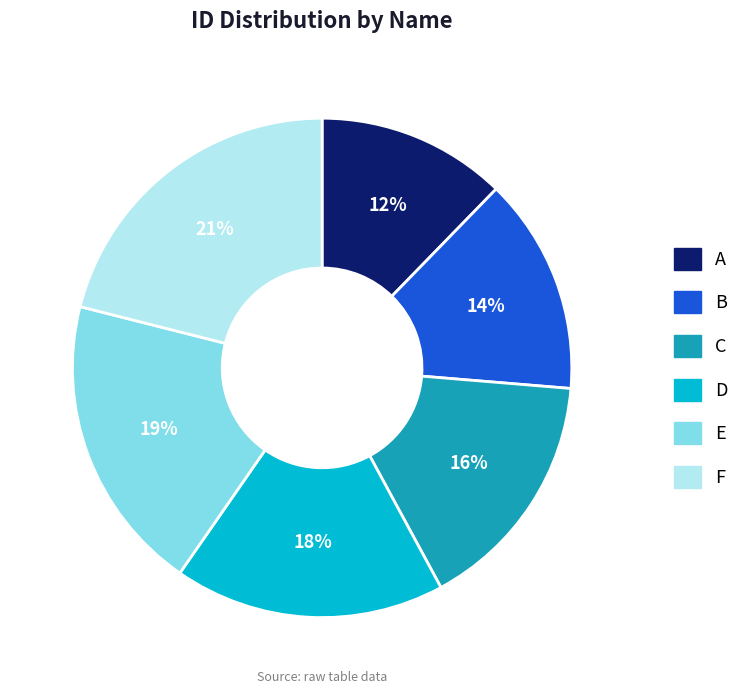

What percentage is the C slice, to the nearest percent?

16%